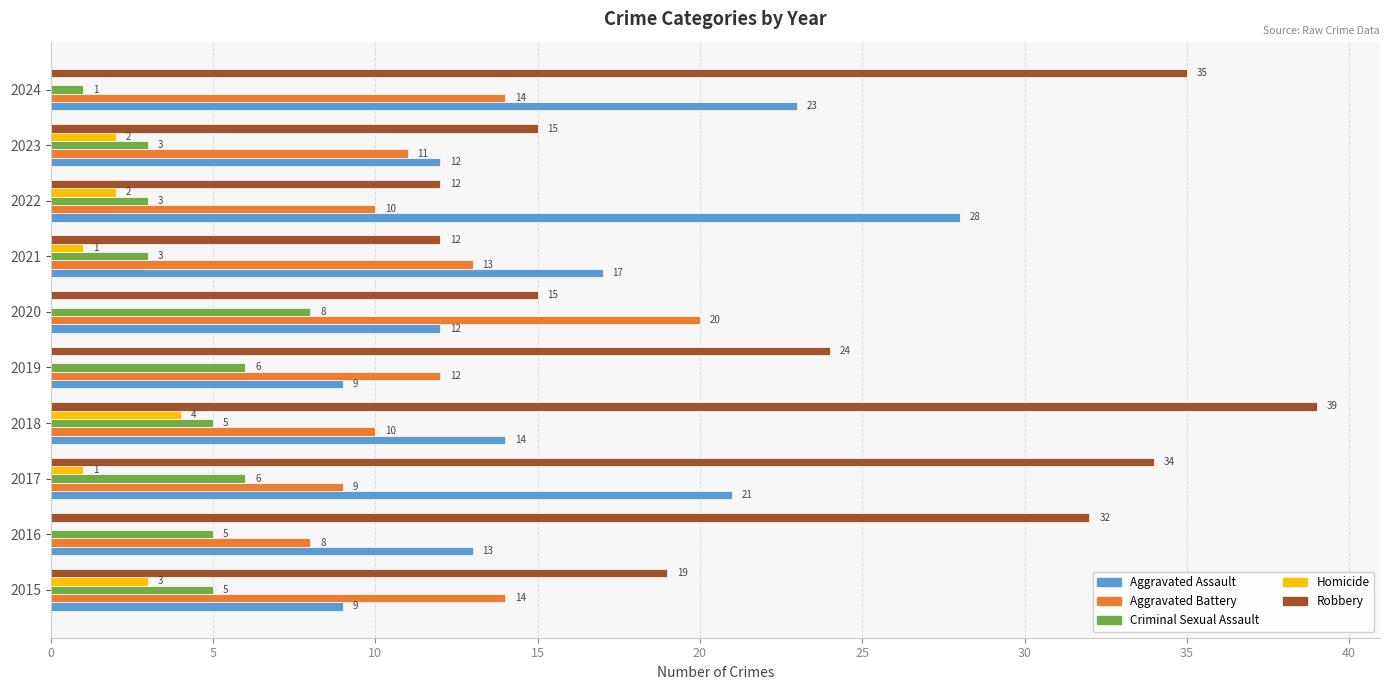

Which series changed the most between 2016 and 2018?

Robbery